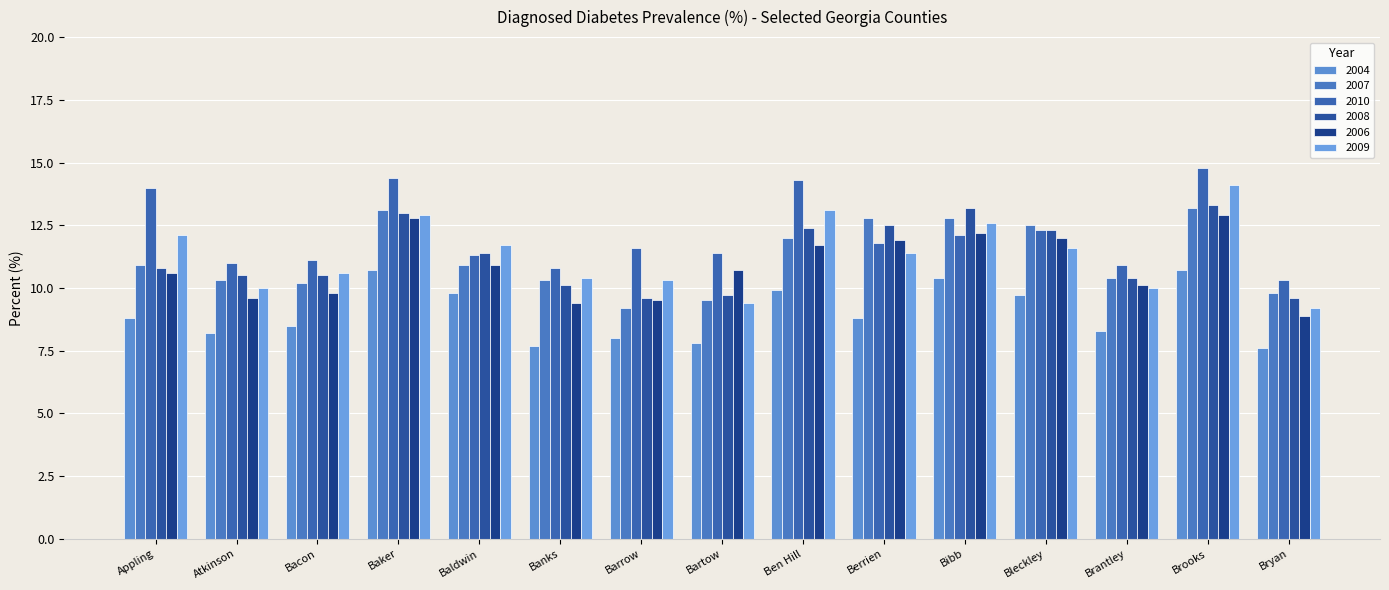

What value does the 2010 series have at Ben Hill?

14.3